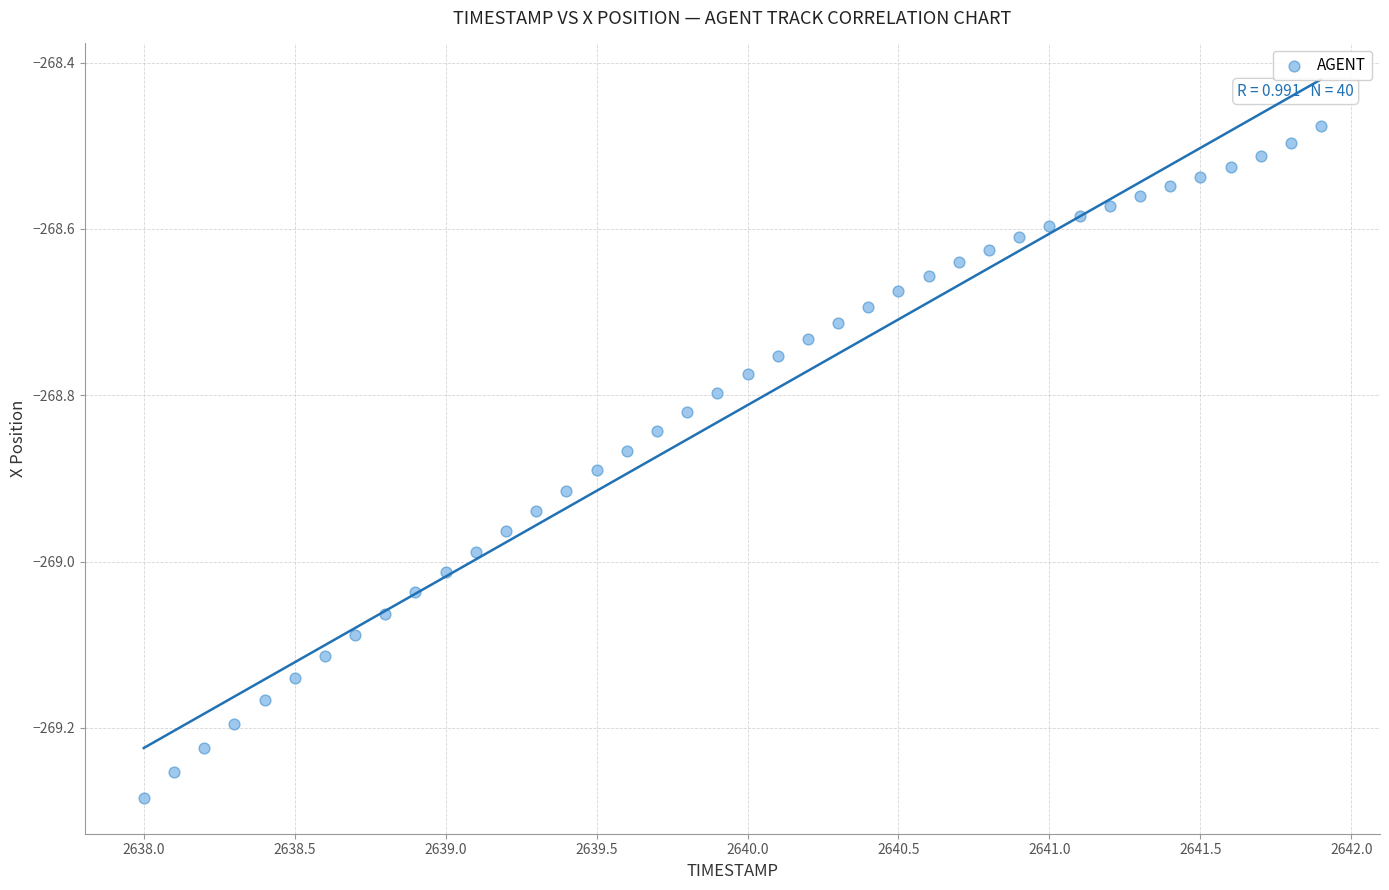

What is the range of Y values (max minus min)?

0.8